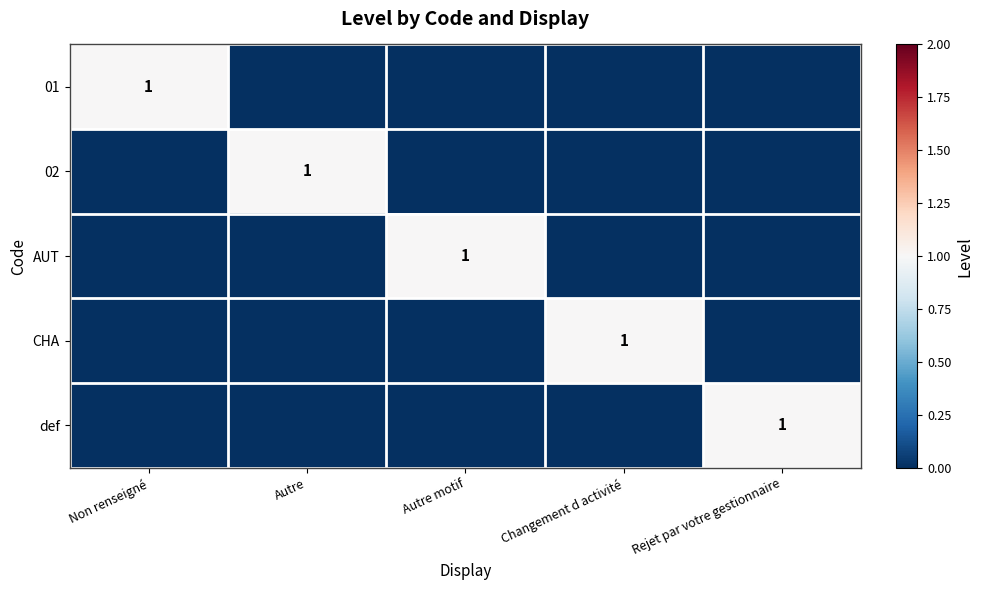

What is the spread (max minus min) of values at Non renseigné?

1